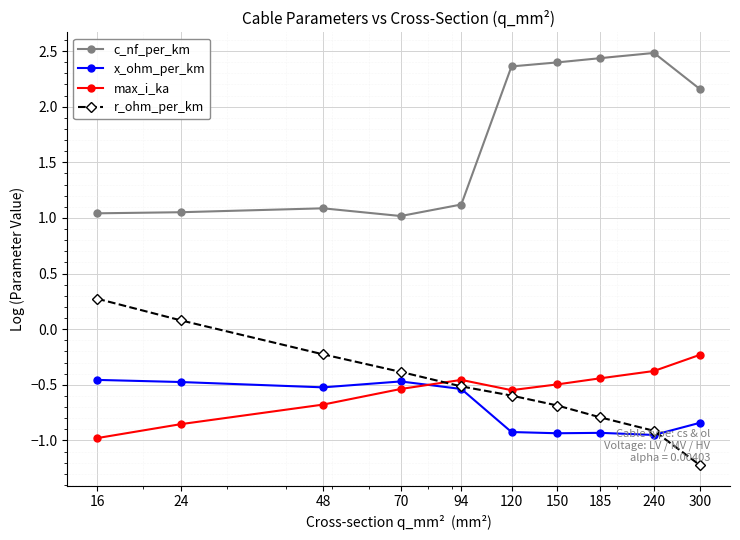

Which series has the largest total across all categories?

c_nf_per_km